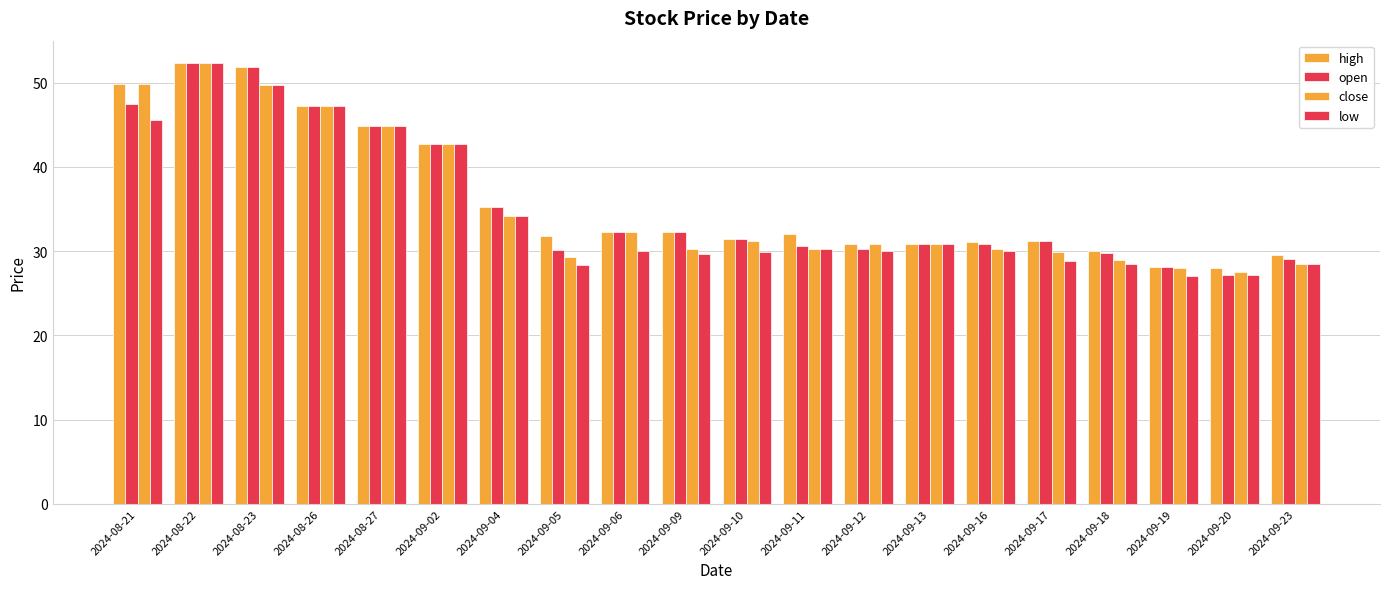

Which has a higher value, 2024-09-11 or 2024-09-06?

2024-09-06